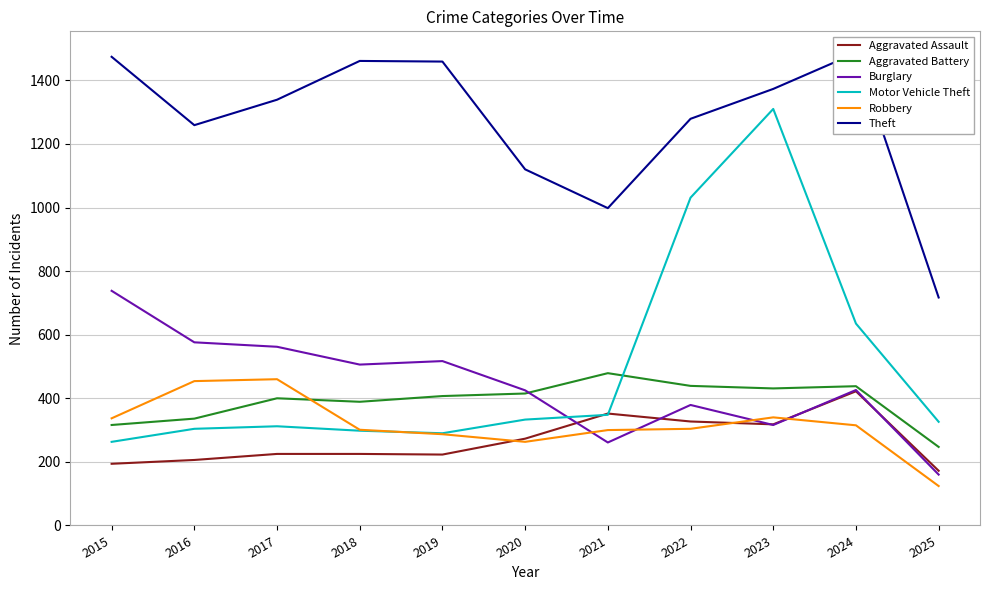

What is the spread (max minus min) of values at 2020?

857